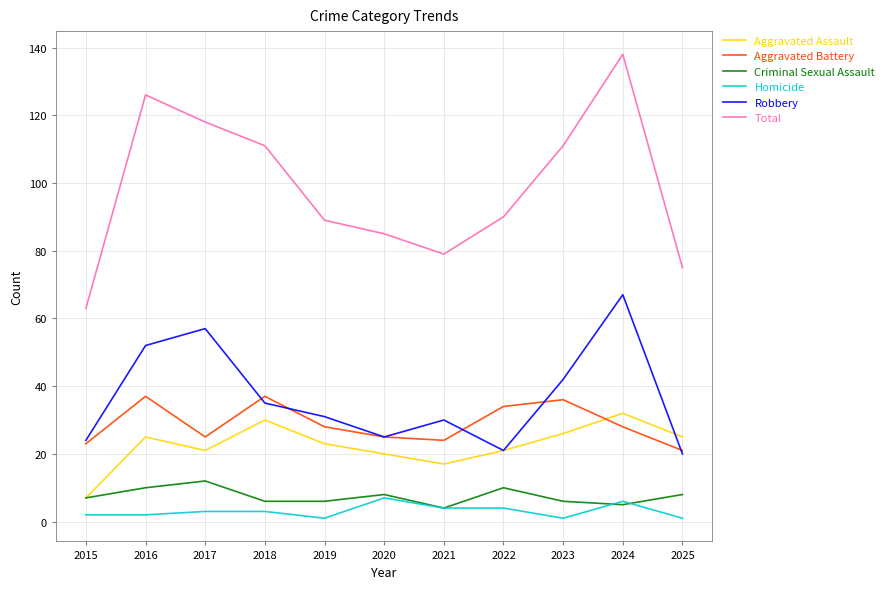

What is the average value of the Total series?

99